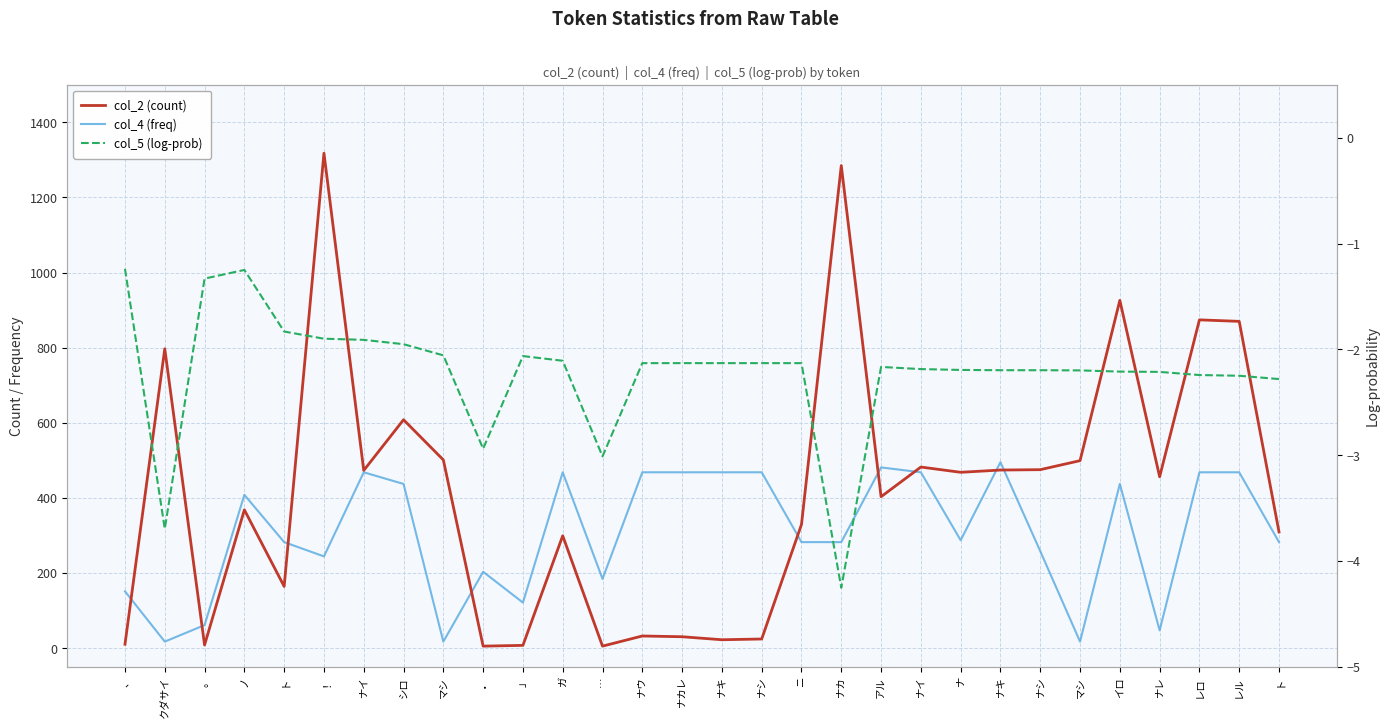

Between 。 and レロ, which series saw the biggest shift?

col_2 (count)